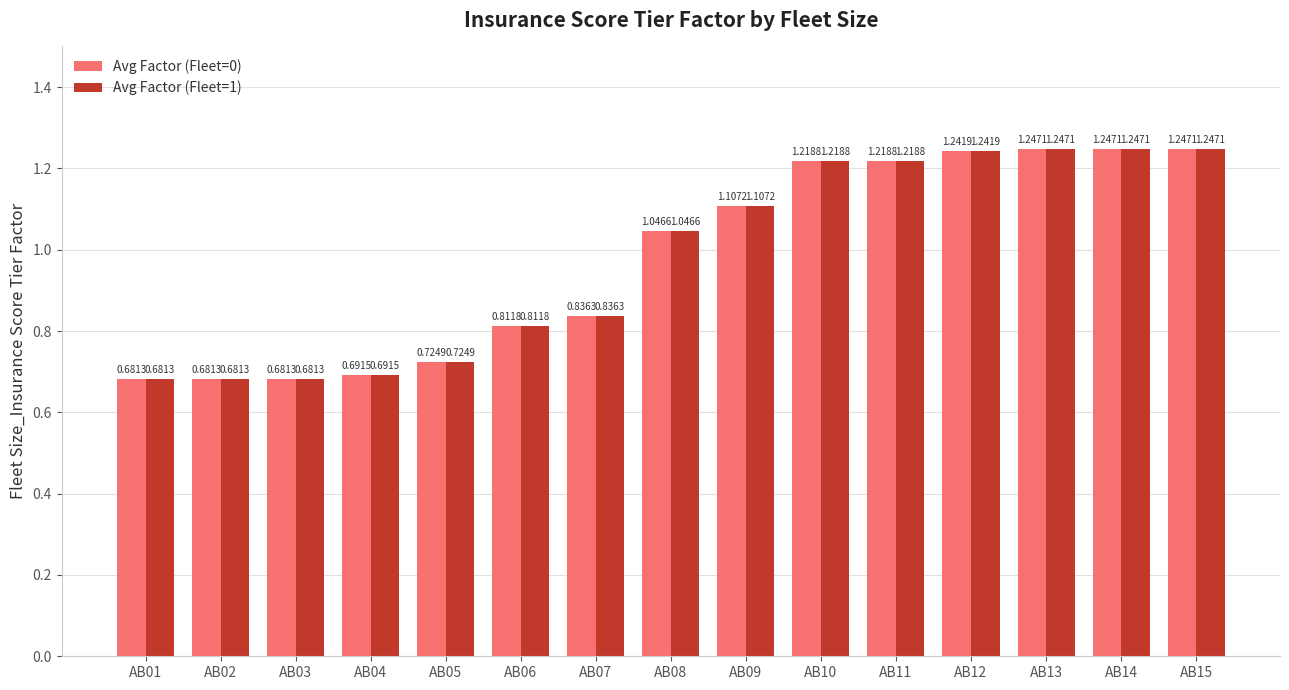

Are the bars horizontal?

No